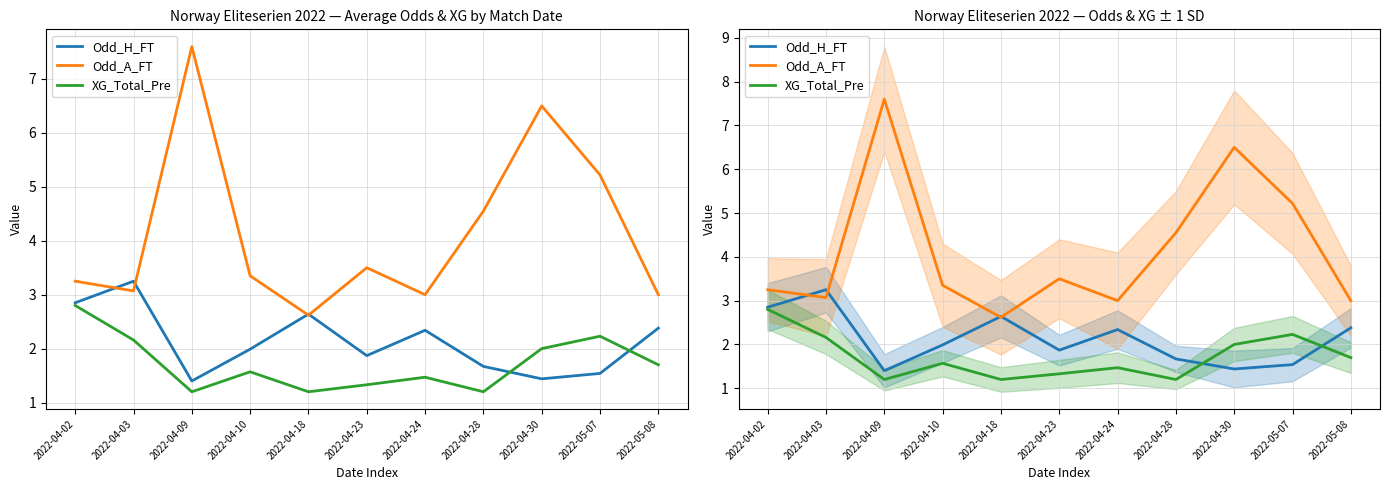

How many categories are shown in the chart?

11